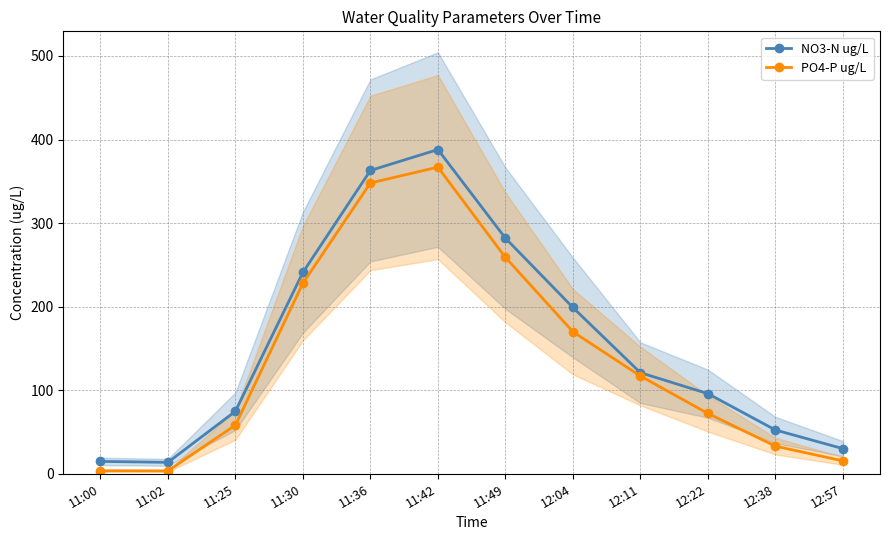

True or false: NO3-N ug/L and PO4-P ug/L intersect in this chart.

False